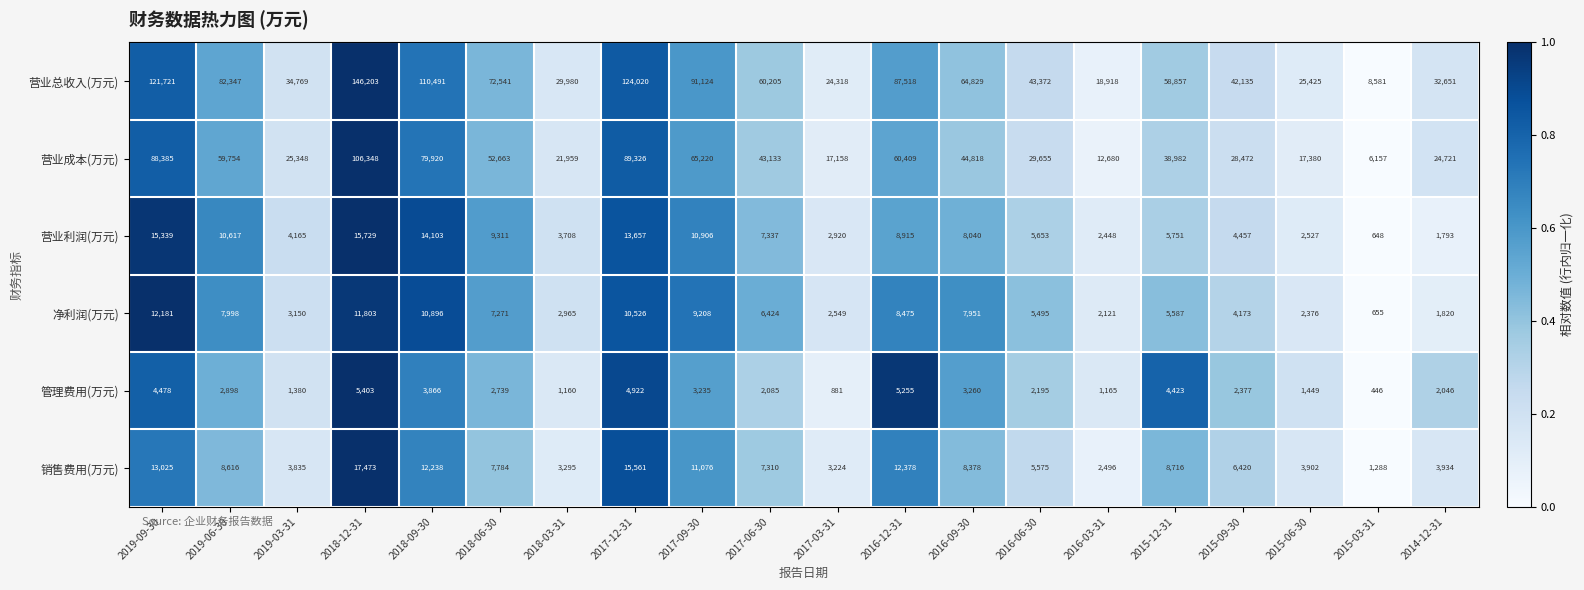

What is the sum of all 净利润(万元) values?

123624